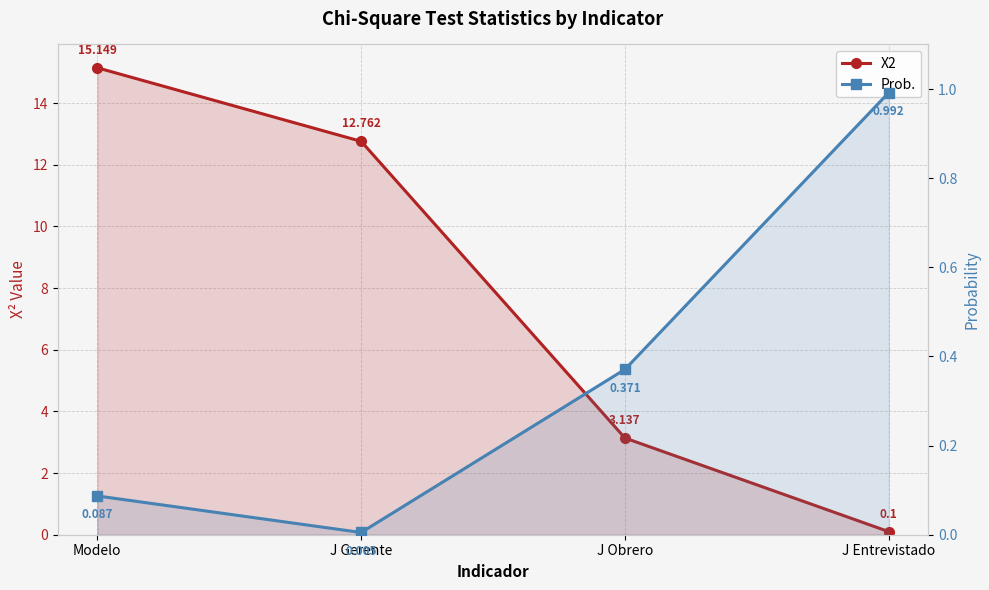

How many data points does each series have?

4